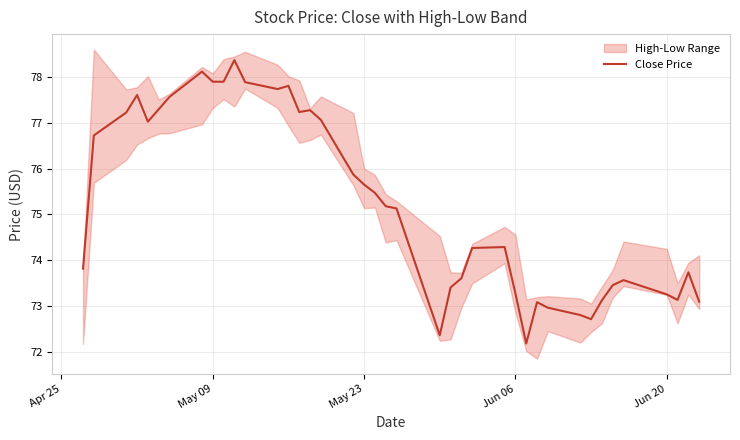

What is the minimum value for Close Price?

72.2